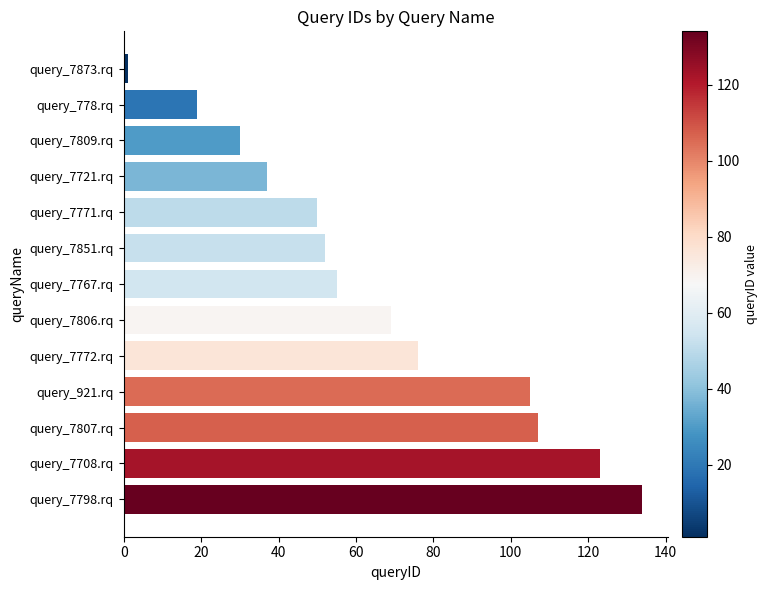

What is the difference between the maximum and minimum values?

133